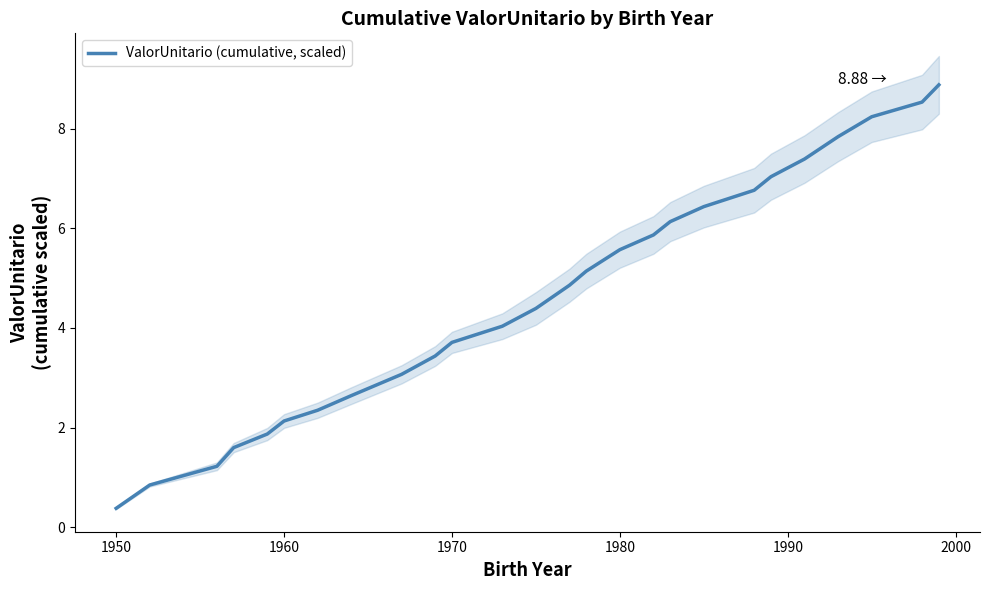

Does the chart have visible grid lines?

No